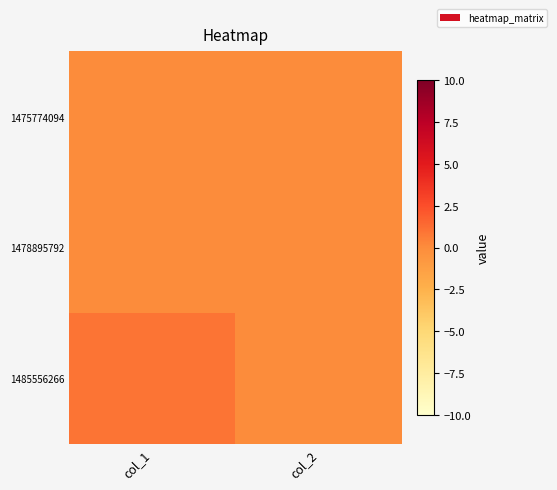

What is the total value across all series at col_1?

1